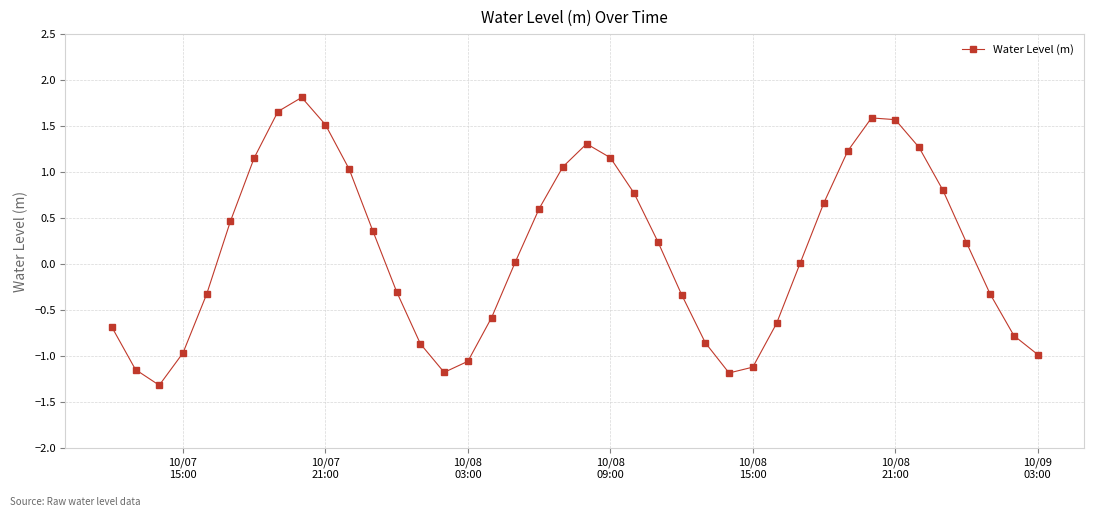

What is the value of the 9th point from the left?

1.8